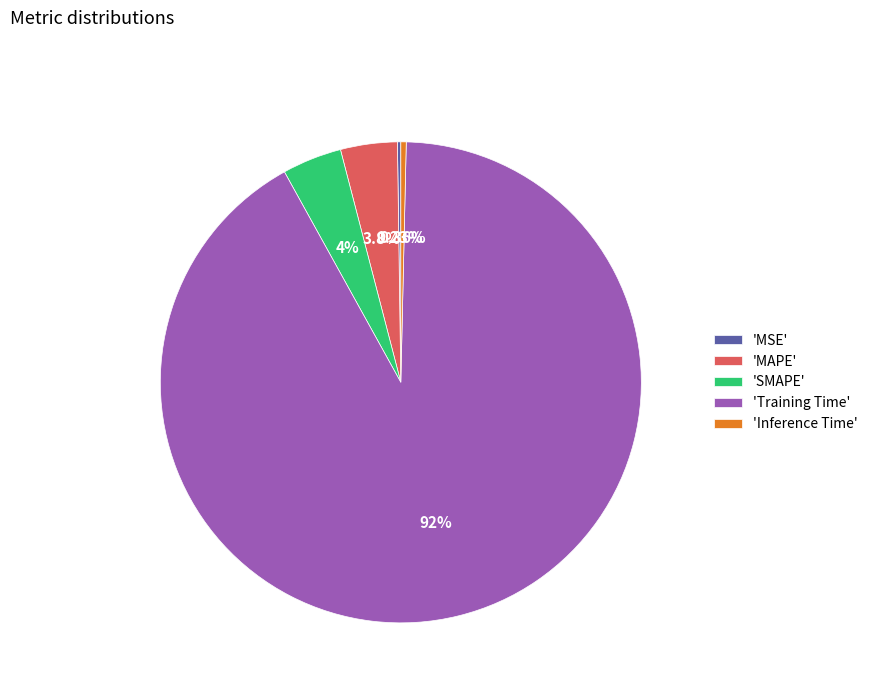

What is the majority slice?

'Training Time'